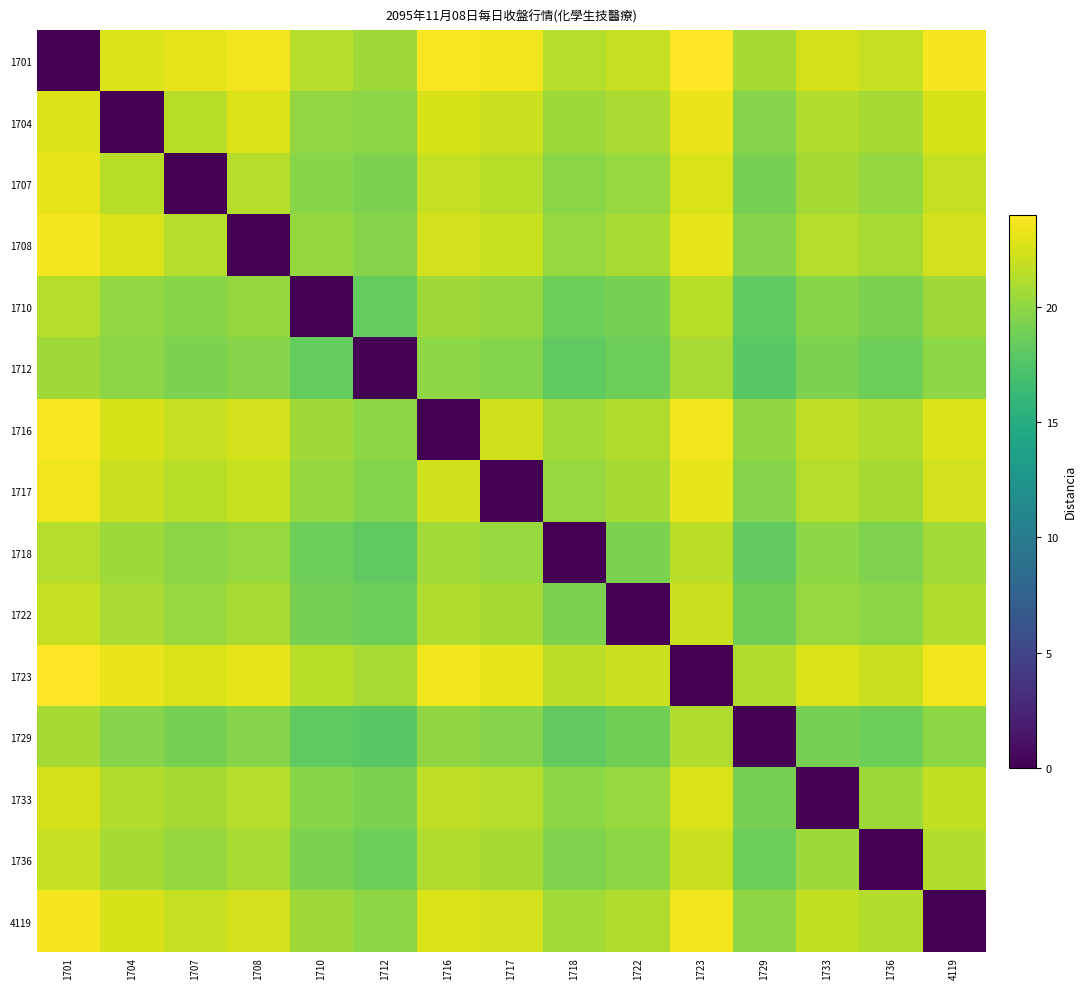

Count the number of categories in the chart.

15